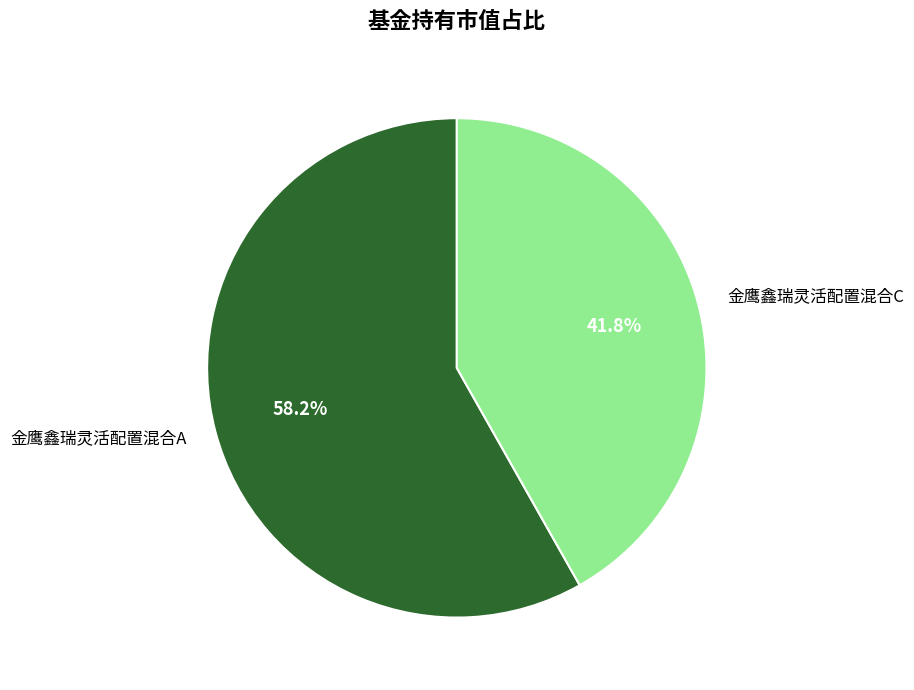

Which category has the biggest portion of the pie?

金鹰鑫瑞灵活配置混合A